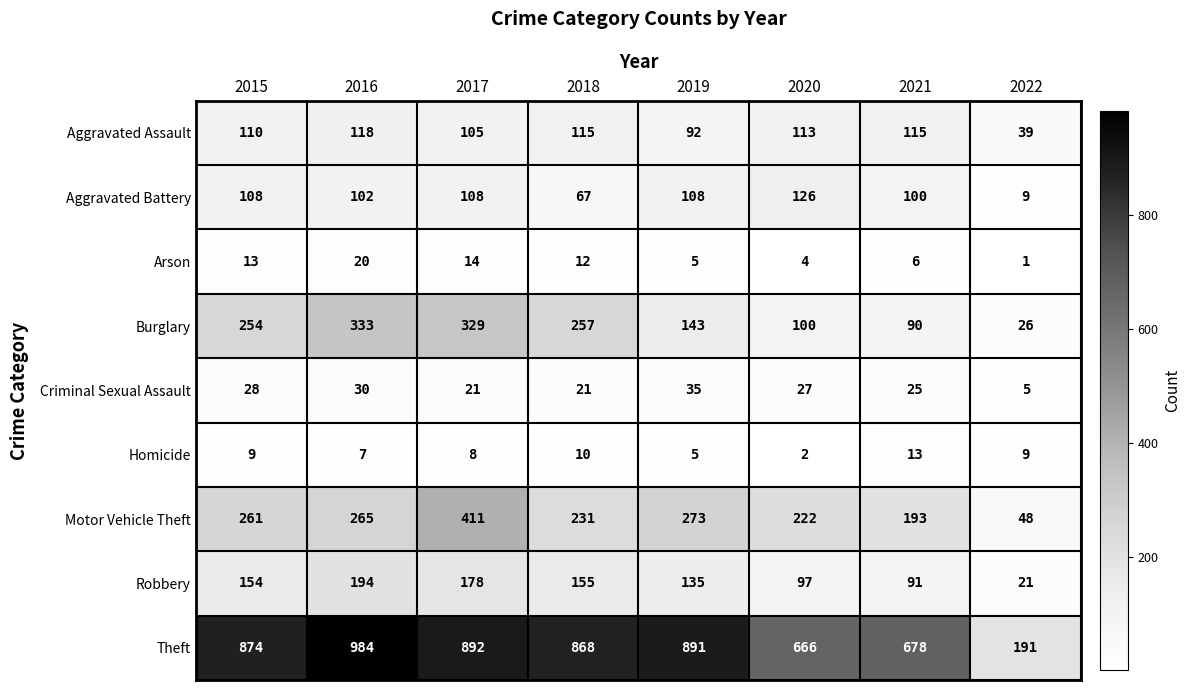

What is the spread (max minus min) of values at 2017?

884